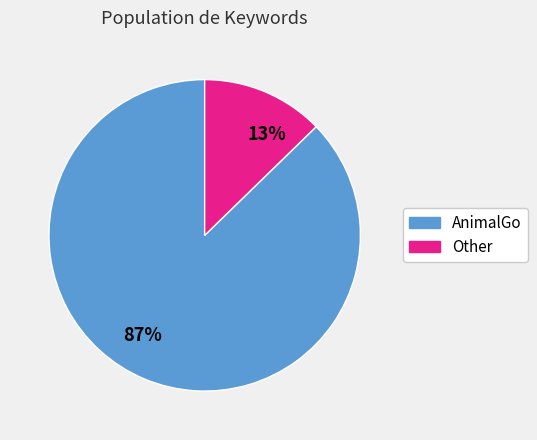

Does any single category account for the majority?

Yes